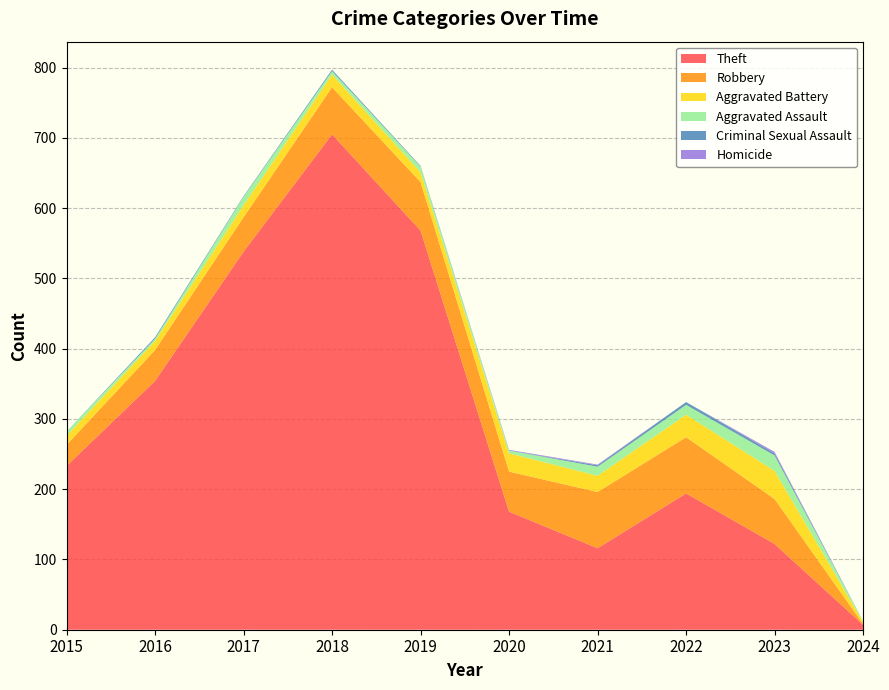

True or false: Theft and Homicide intersect in this chart.

False